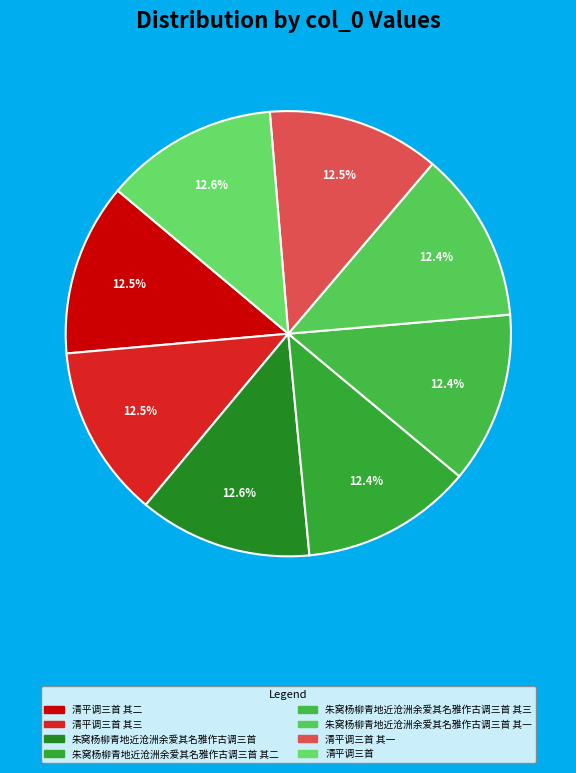

How many slices are in this pie chart?

8